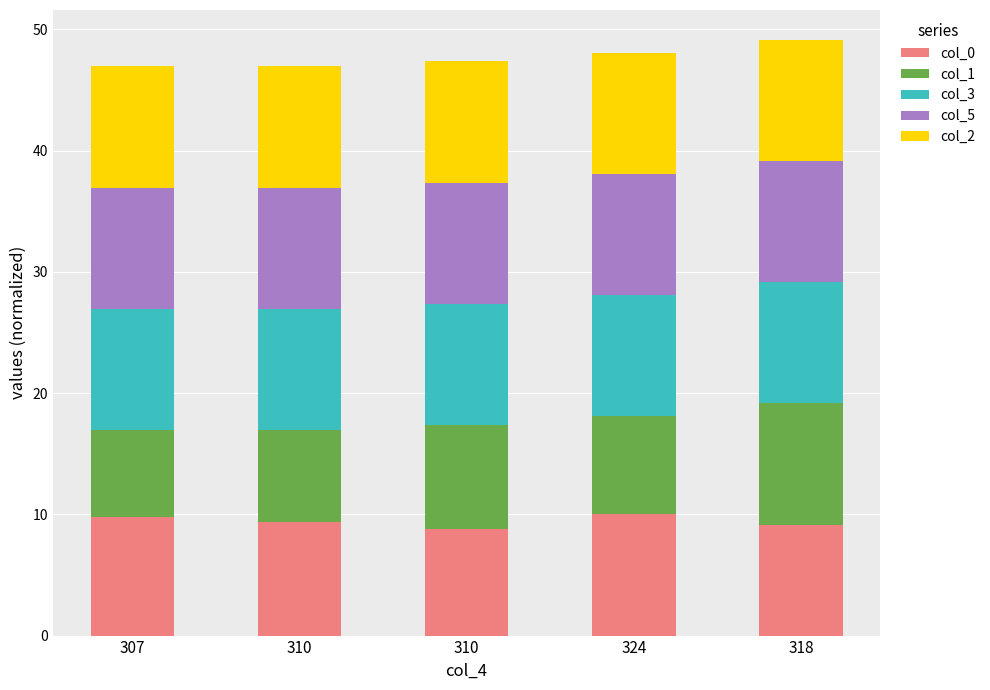

List the series in order of their peak value, lowest first.

col_0, col_3, col_5, col_2, col_1